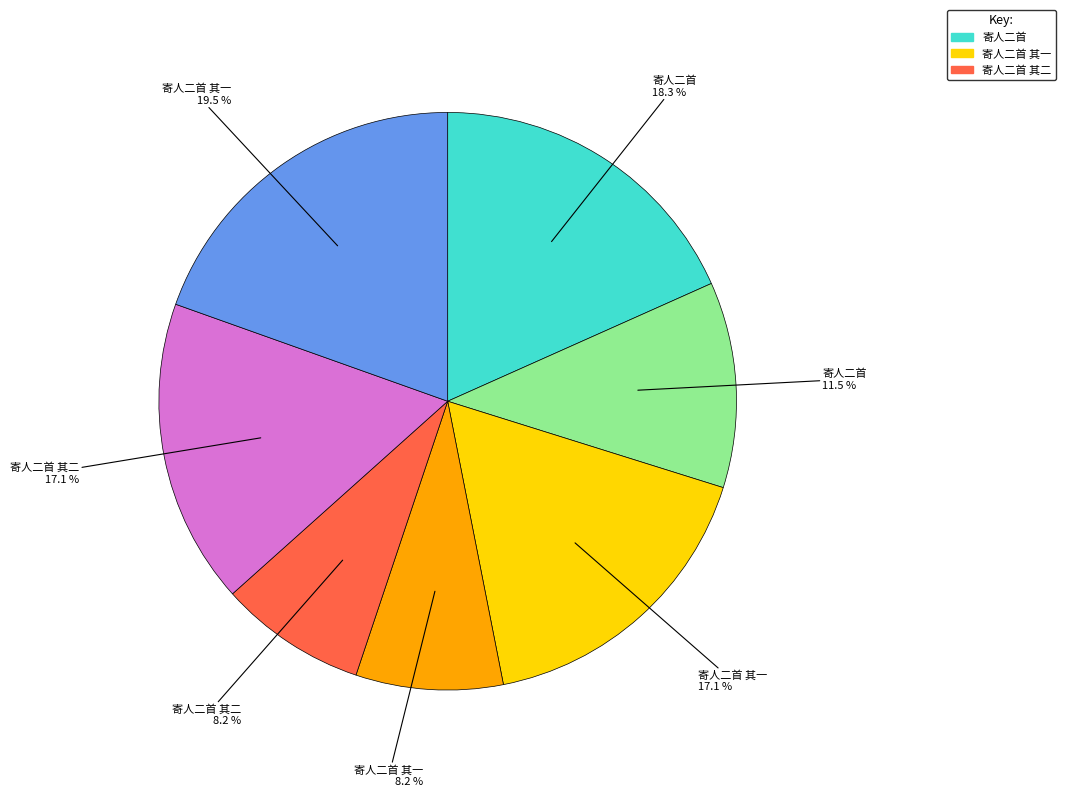

Is there any slice that represents more than half of the pie?

No